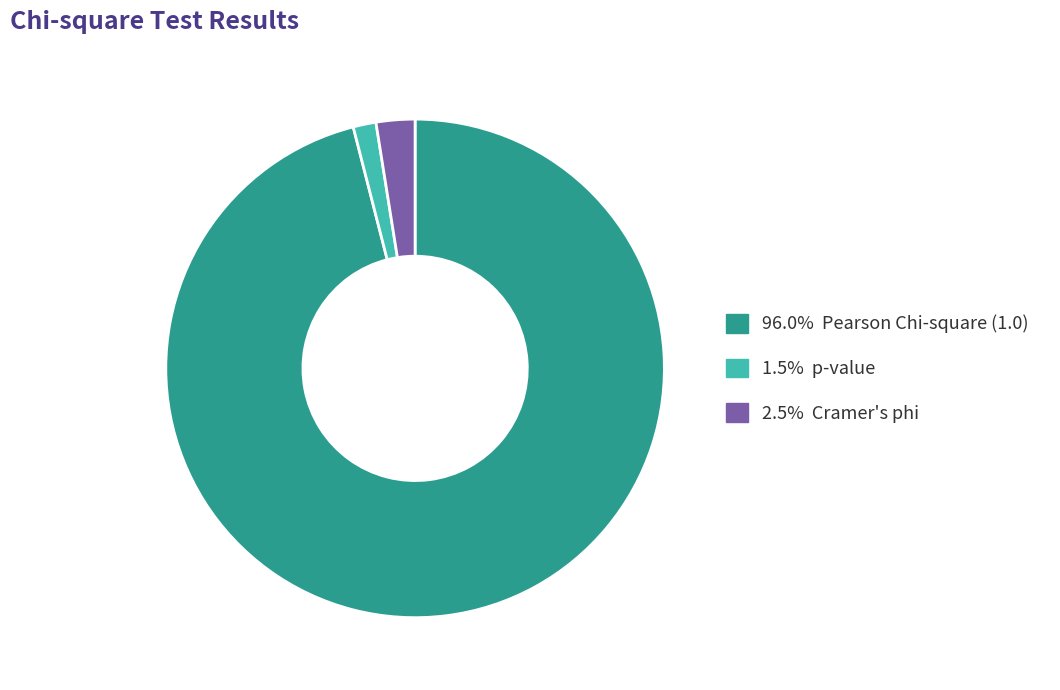

Does any single category account for the majority?

Yes